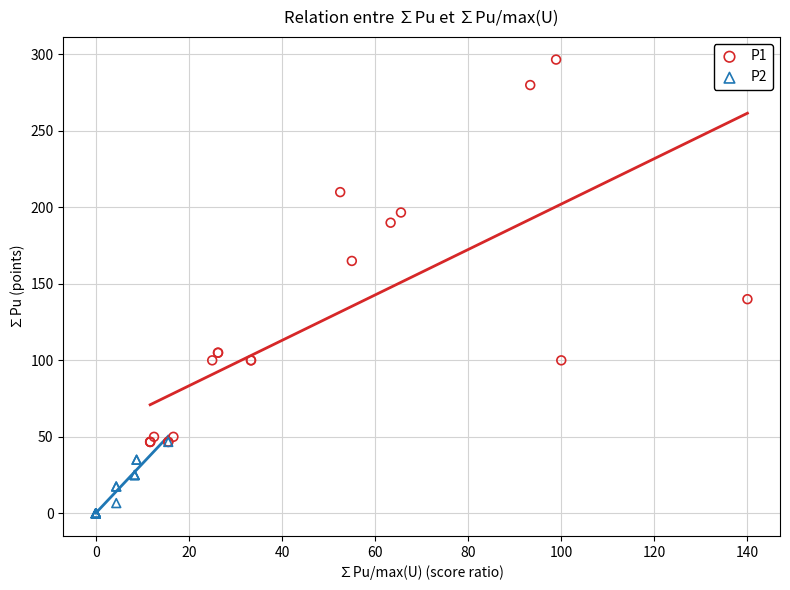

Which series has the widest spread of Y values?

P1